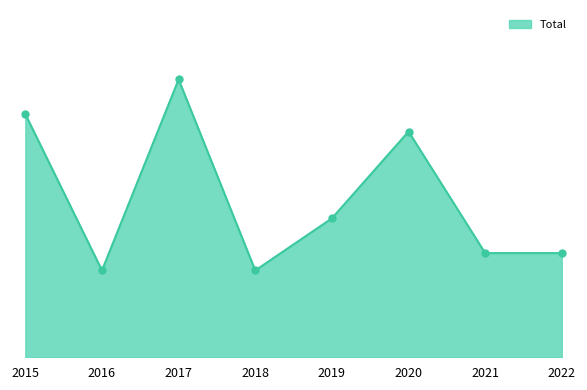

What is the difference between the values at 2021 and 2015?

8